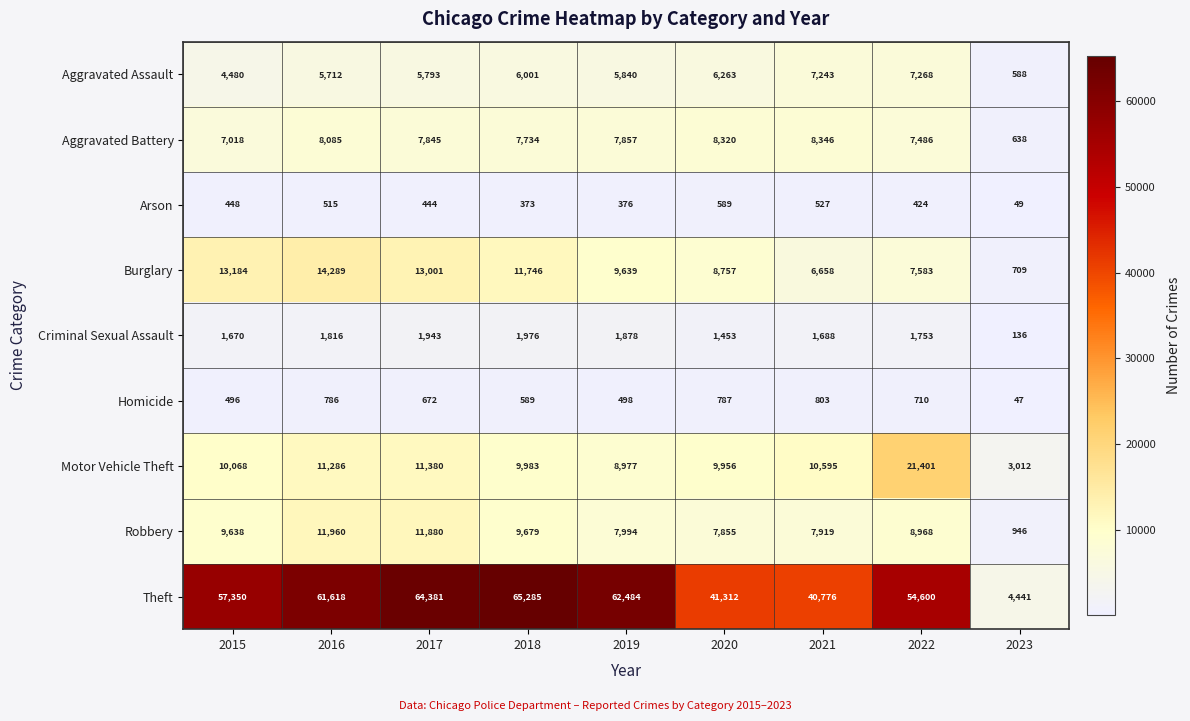

What is the difference between the Theft values at 2018 and 2017?

904